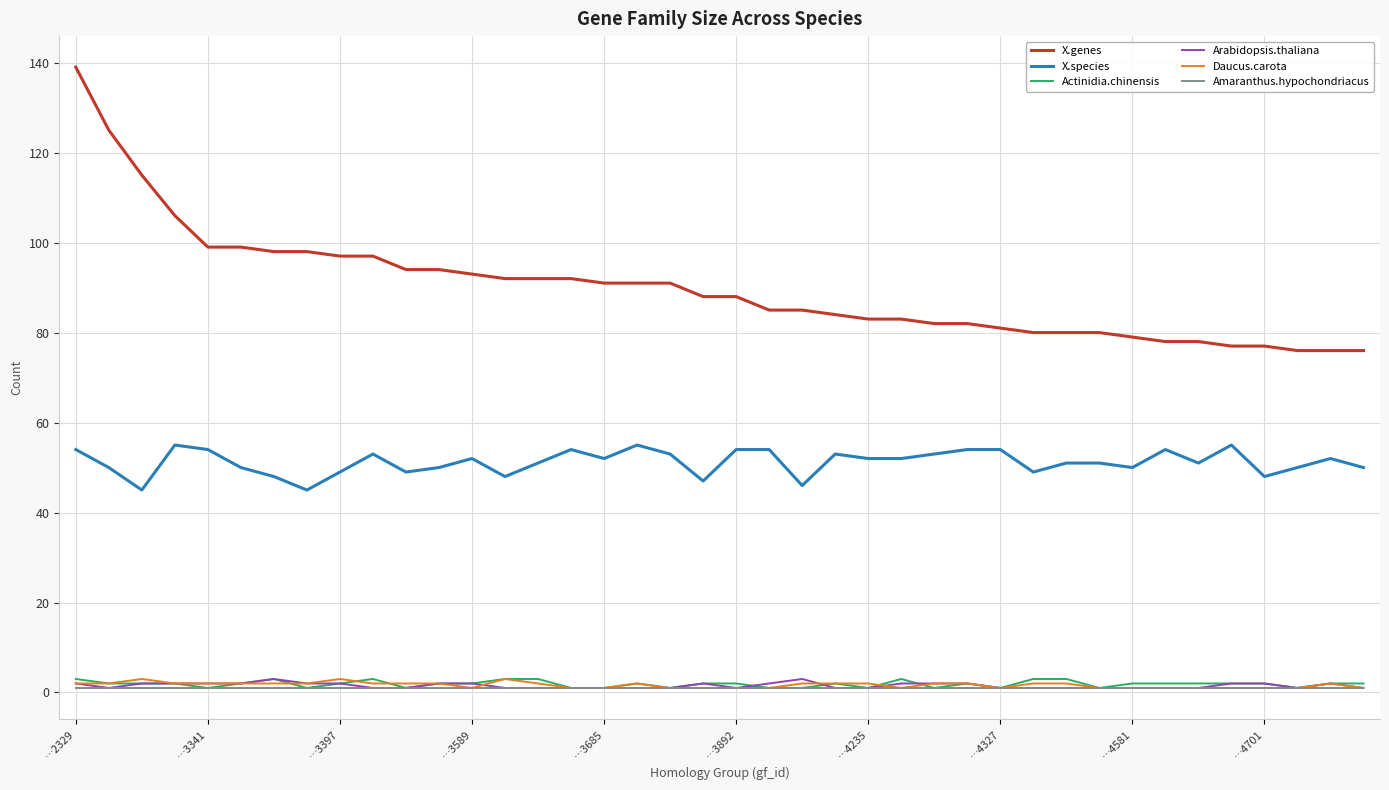

True or false: X.species and Arabidopsis.thaliana cross at least once.

False